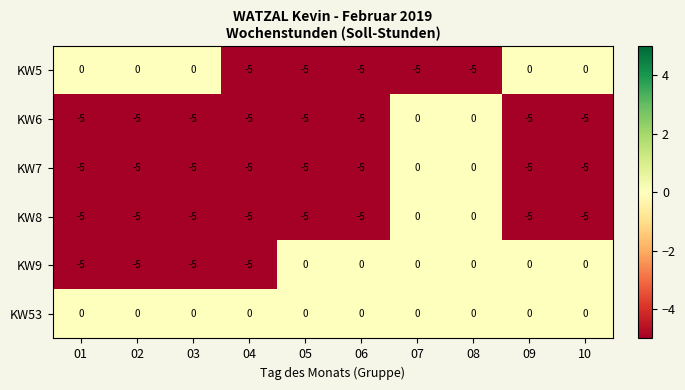

The value of KW9 at 10 is 0. True or false?

True